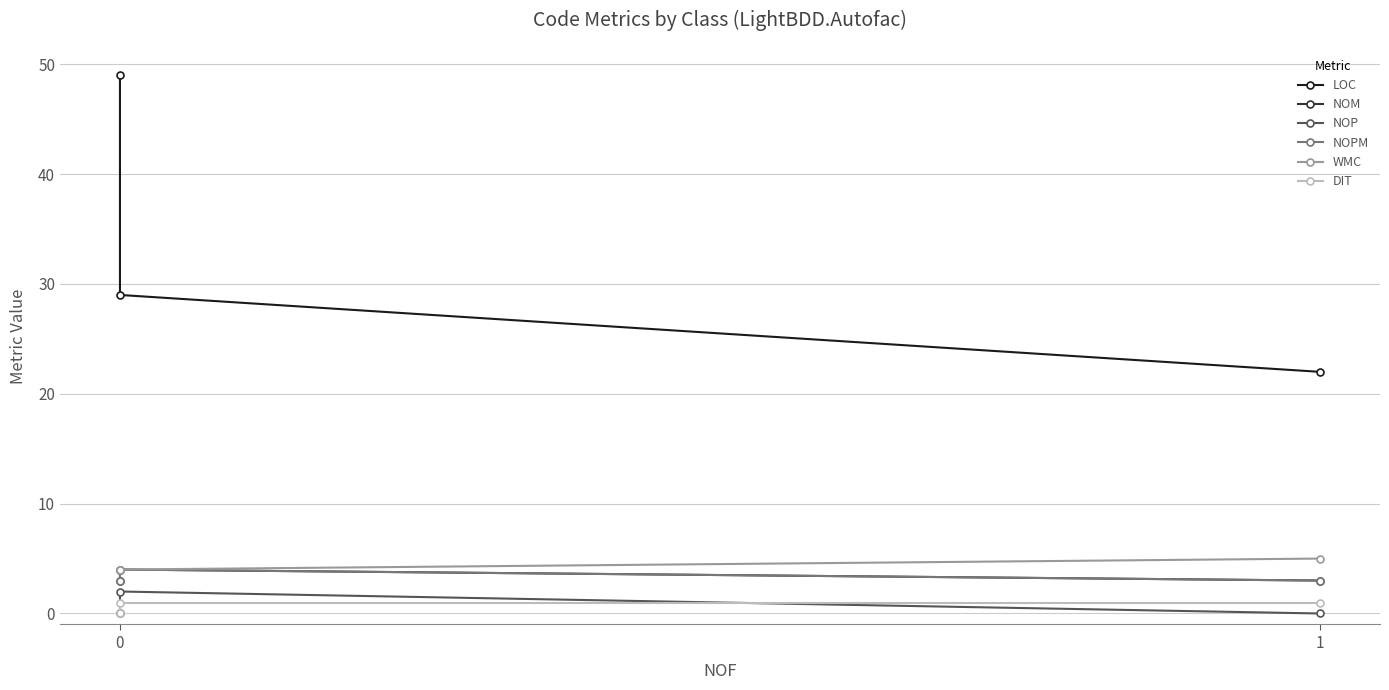

What is the value of the LOC point at the 2nd from the left?

29